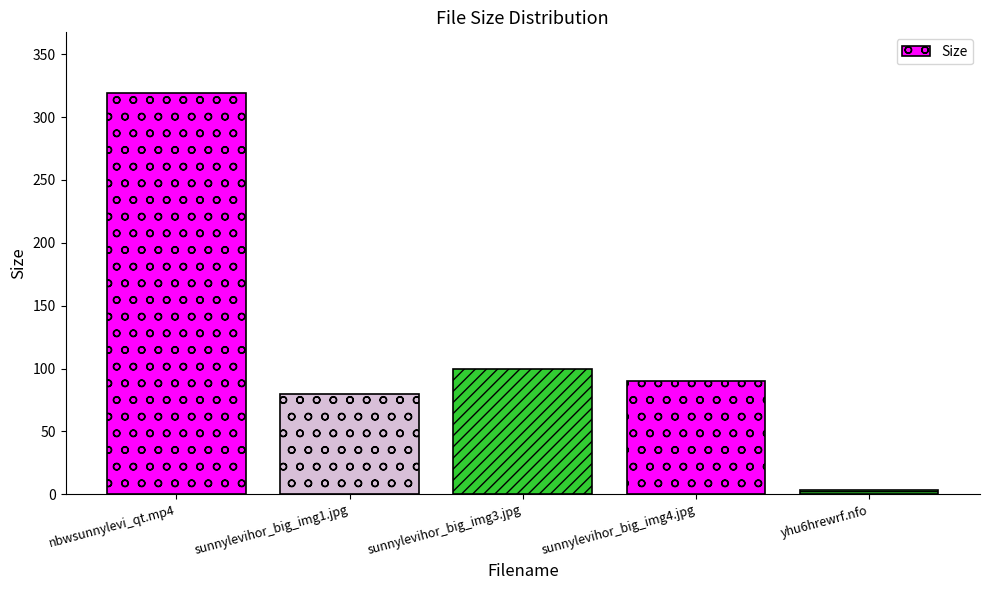

List the labels in order of value, smallest first.

yhu6hrewrf.nfo, sunnylevihor_big_img1.jpg, sunnylevihor_big_img4.jpg, sunnylevihor_big_img3.jpg, nbwsunnylevi_qt.mp4